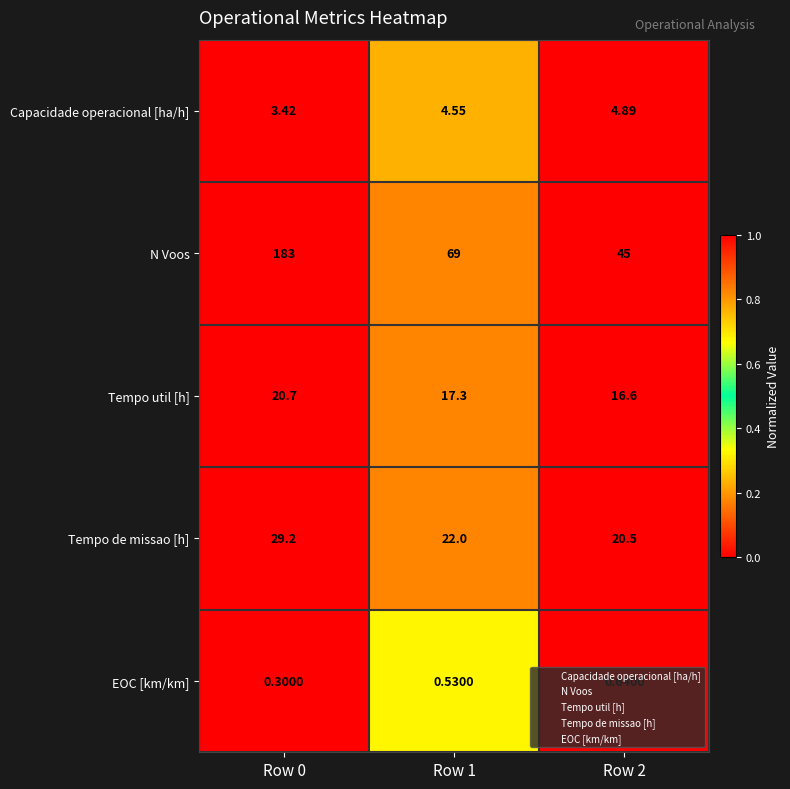

Which series has the largest total across all categories?

N Voos